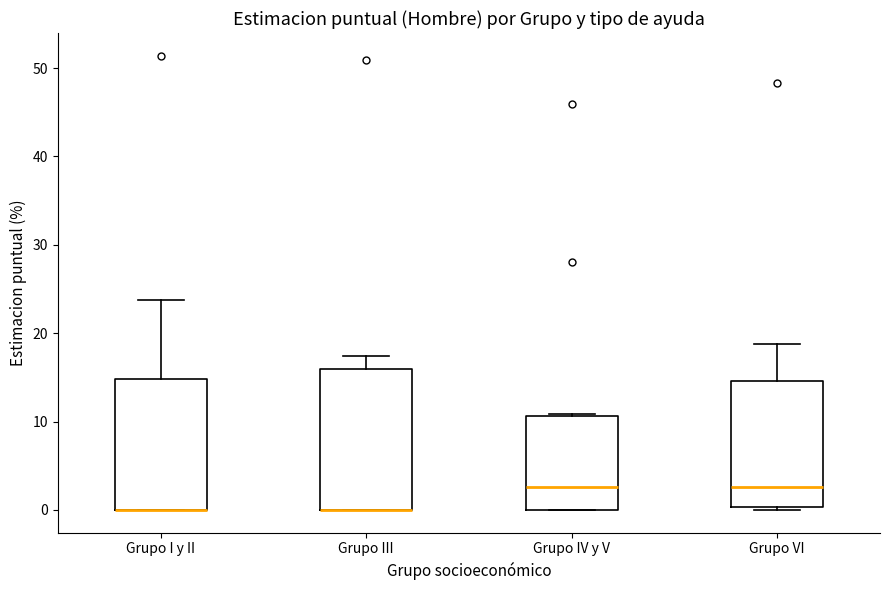

Reading left to right, transcribe this box plot: for each box, give where its median line is, the range the box spans, and where its two whiskers end, as read against the y-axis. The values are not printed on the chart, so give them approximately, as read against the axis.

Grupo I y II: median 0 (drawn on the box's lower edge), box 0 to 15, whiskers 0 to 24
Grupo III: median 0 (drawn on the box's lower edge), box 0 to 16, whiskers 0 to 17
Grupo IV y V: median 3, box 0 to 11, whiskers 0 to 11
Grupo VI: median 3, box 0 to 15, whiskers 0 to 19